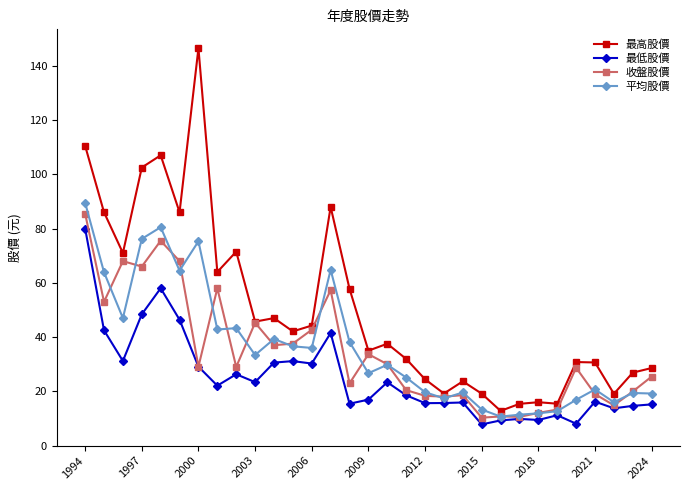

What is the value of the 最低股價 point at the 18th from the left?

18.6